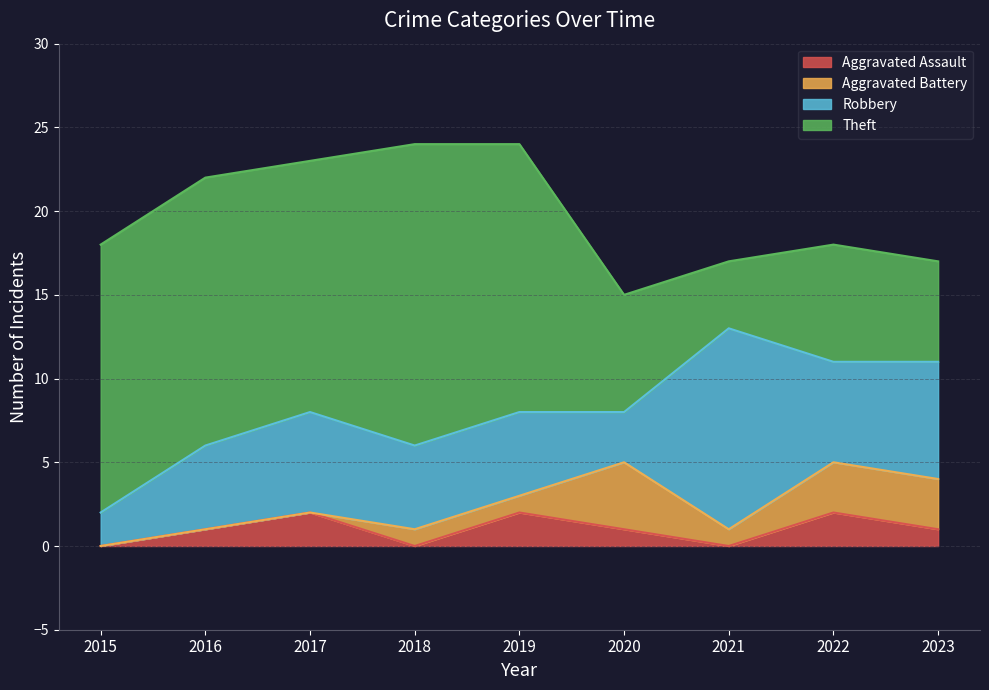

At which label does Robbery first exceed 5?

2017